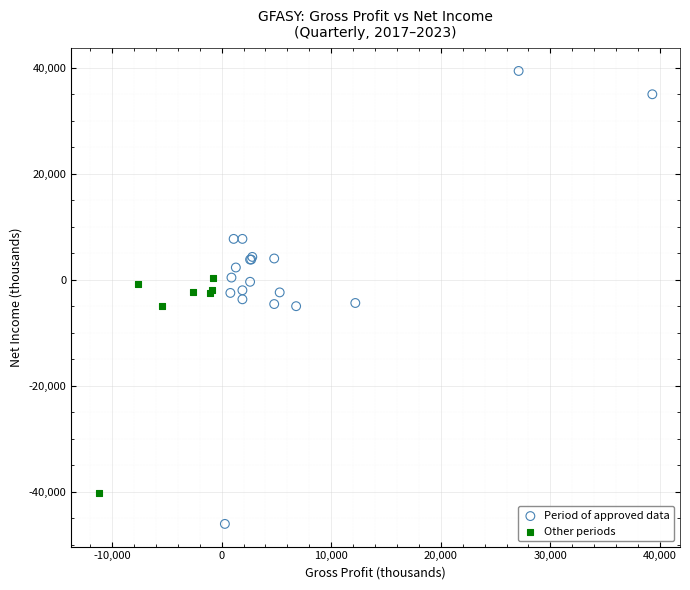

Which series has the largest Y range (max minus min)?

Period of approved data